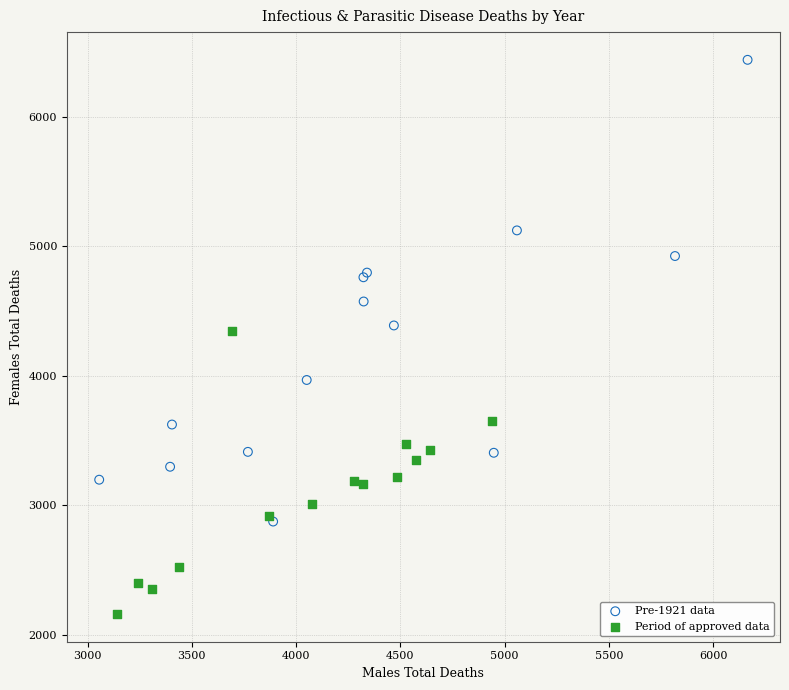

Which series reaches the minimum Y coordinate?

Period of approved data